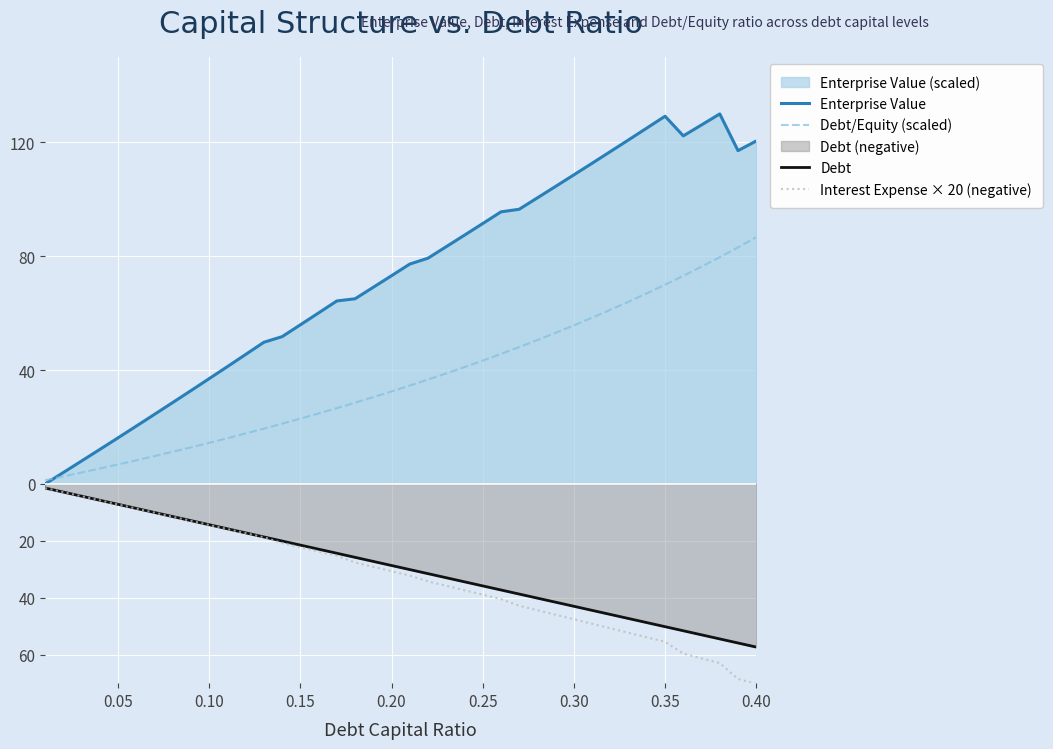

What value does the Debt series have at 0.20?

-28.7